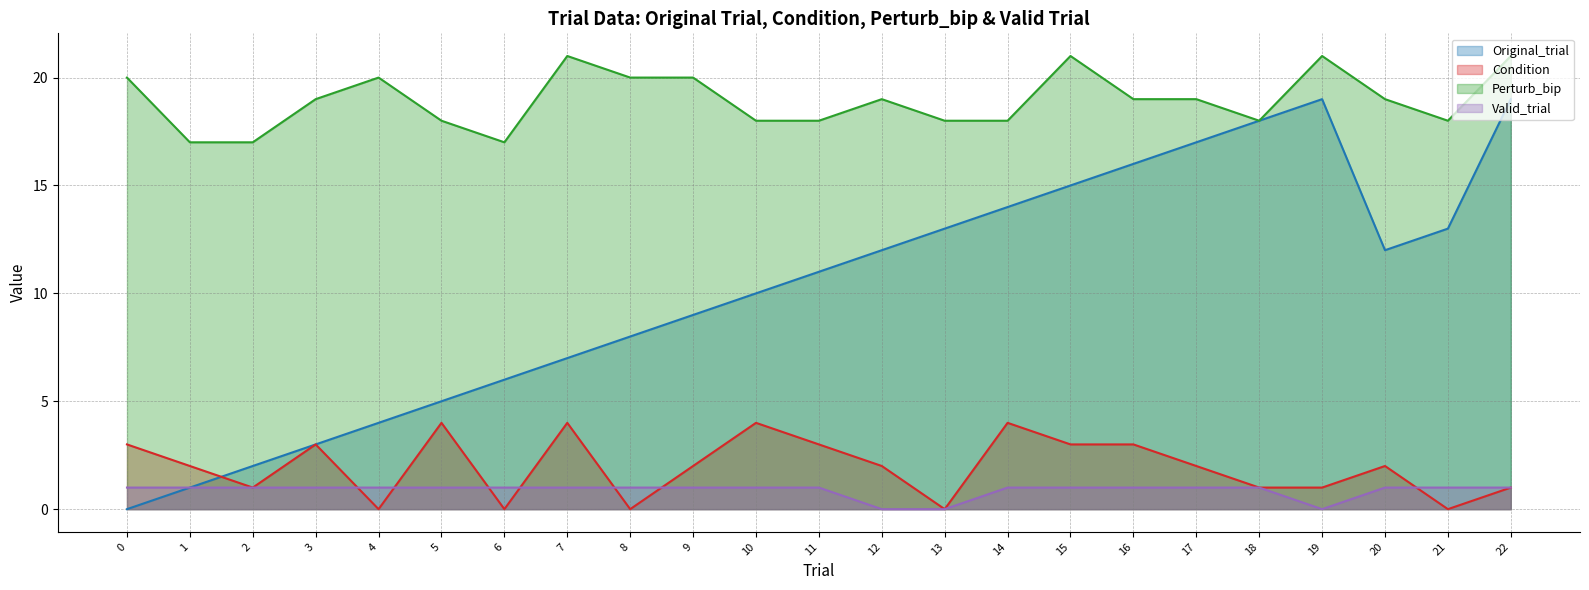

How many lines are shown in the chart?

4